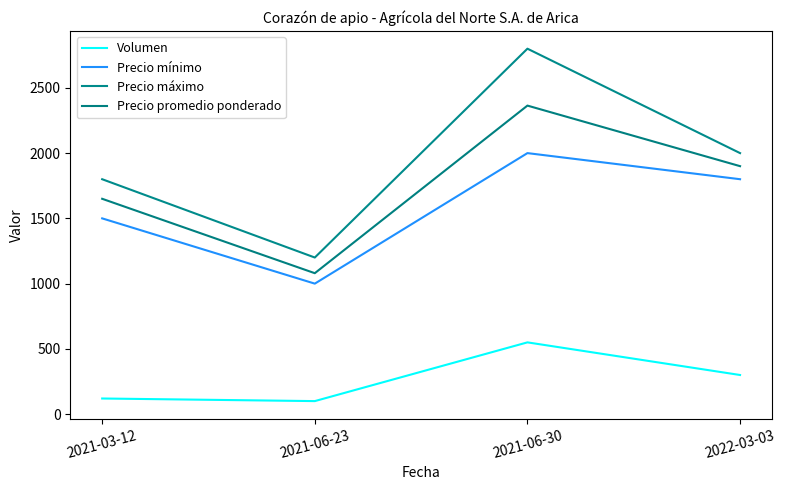

At which category is the sum across all series the highest?

2021-06-30